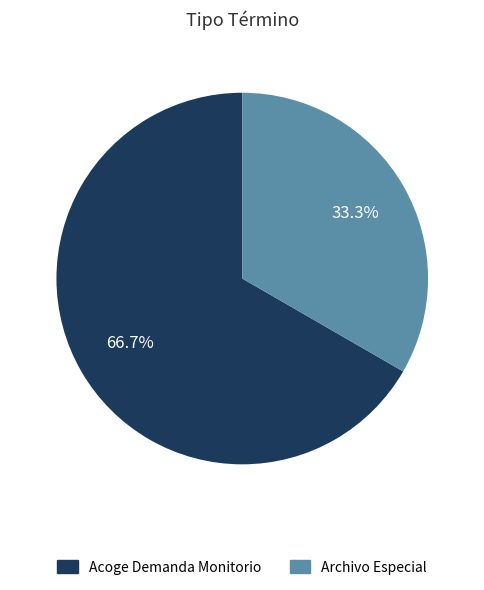

Does any single category account for the majority?

Yes